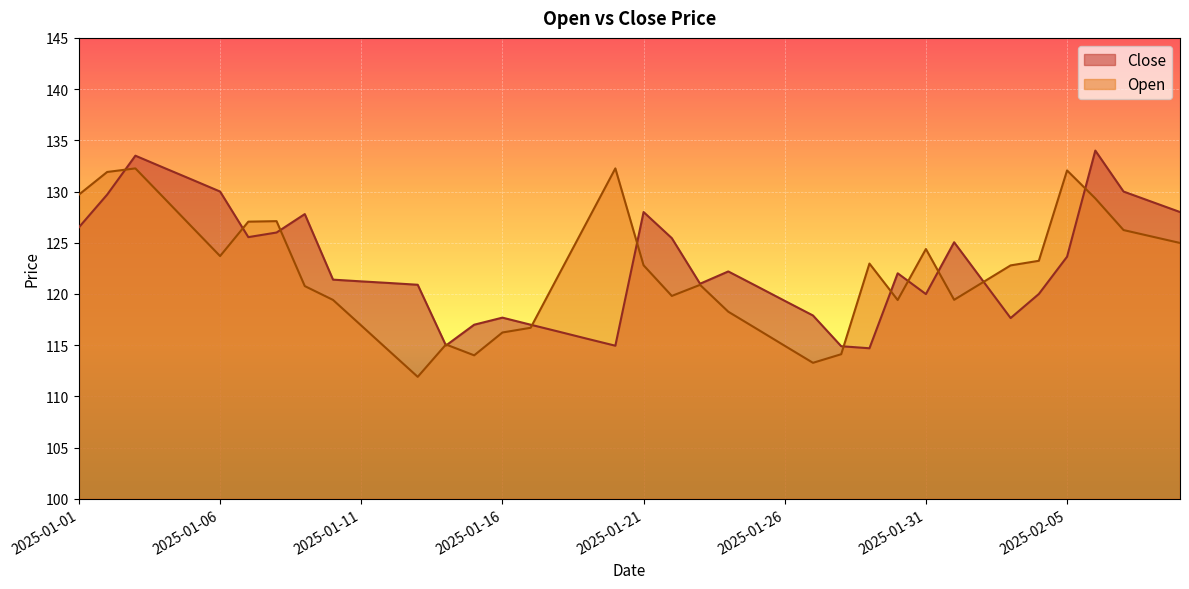

Reading left to right, transcribe all the data shown in this chart.

Close: 126.5	129.7	133.5	132.3	131.2	130.0	125.5	126.0	127.8	121.4	121.2	121.1	120.9	115.0	117.0	117.7	117.0	116.3	115.6	115.0	128.0	125.5	121.0	122.2	120.8	119.3	117.9	114.9	114.7	122.0	120.0	125.0	121.3	117.7	120.0	123.6	134.0	130.0	129.0	128.0
Open: 129.7	131.9	132.3	129.4	126.5	123.7	127.1	127.1	120.8	119.4	116.9	114.4	111.9	115.1	114.0	116.2	116.7	121.9	127.1	132.3	122.8	119.8	120.9	118.3	116.6	114.9	113.3	114.1	123.0	119.4	124.4	119.4	121.1	122.8	123.2	132.1	129.3	126.2	125.6	125.0